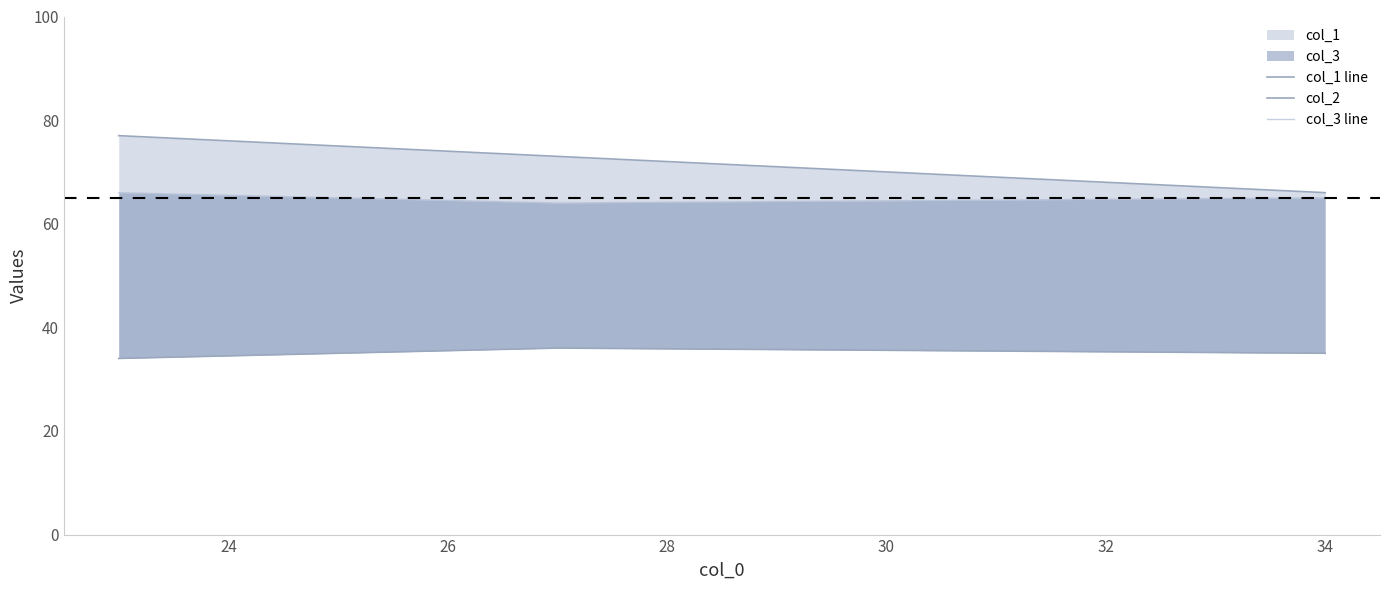

What is the value of the col_3 line point at the 3rd from the left?

65